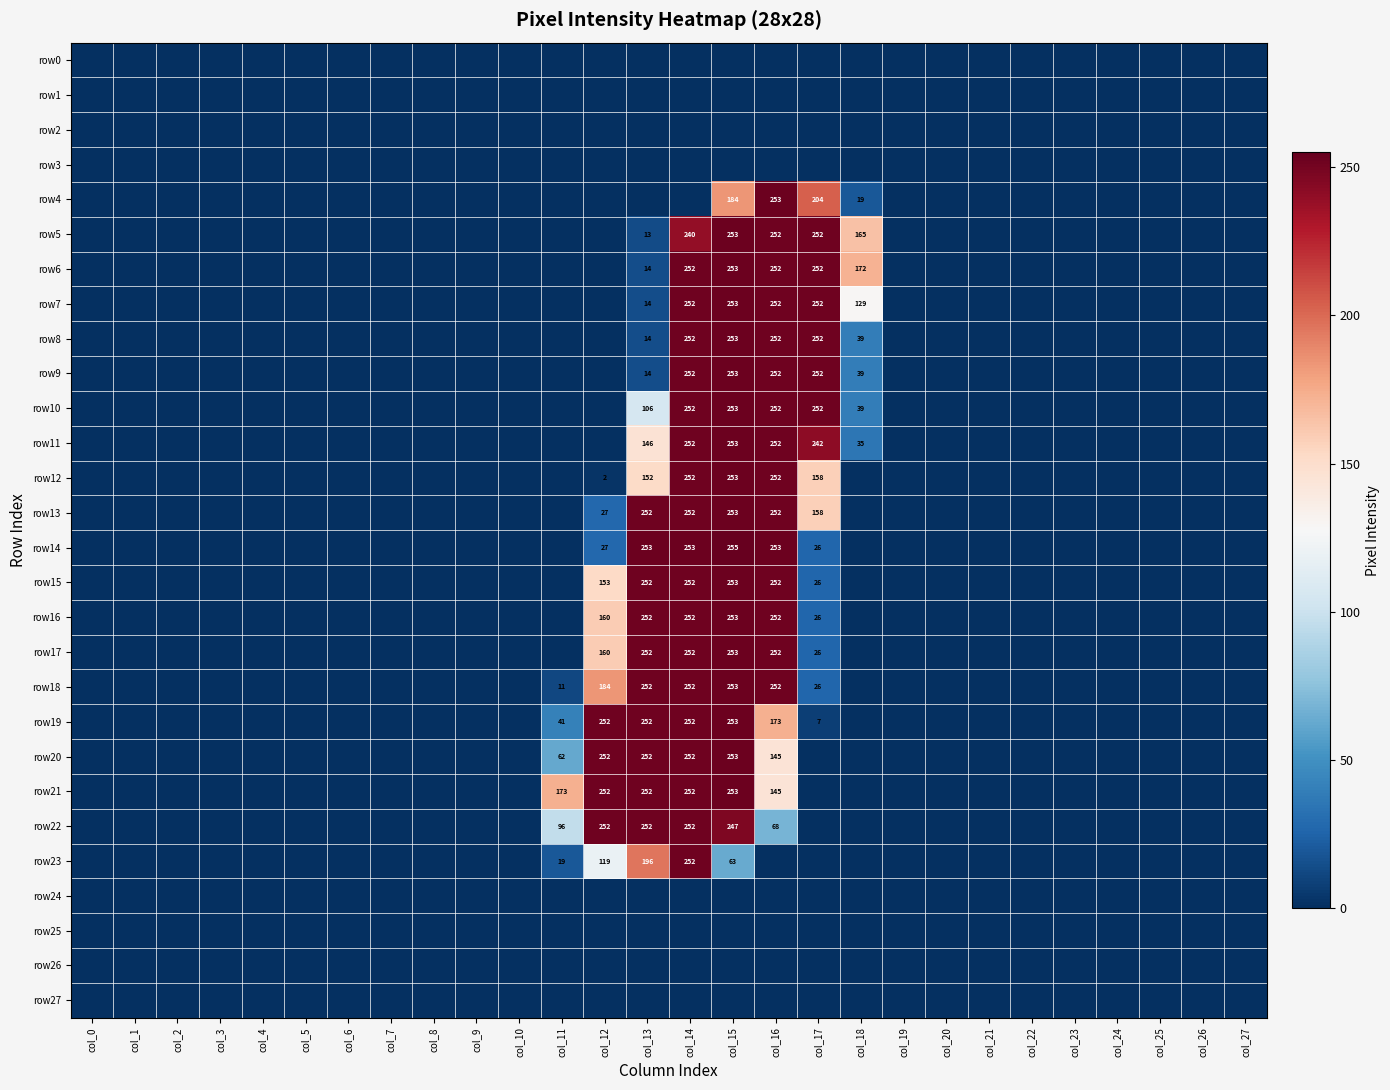

At how many categories does at least one series exceed 49?

8